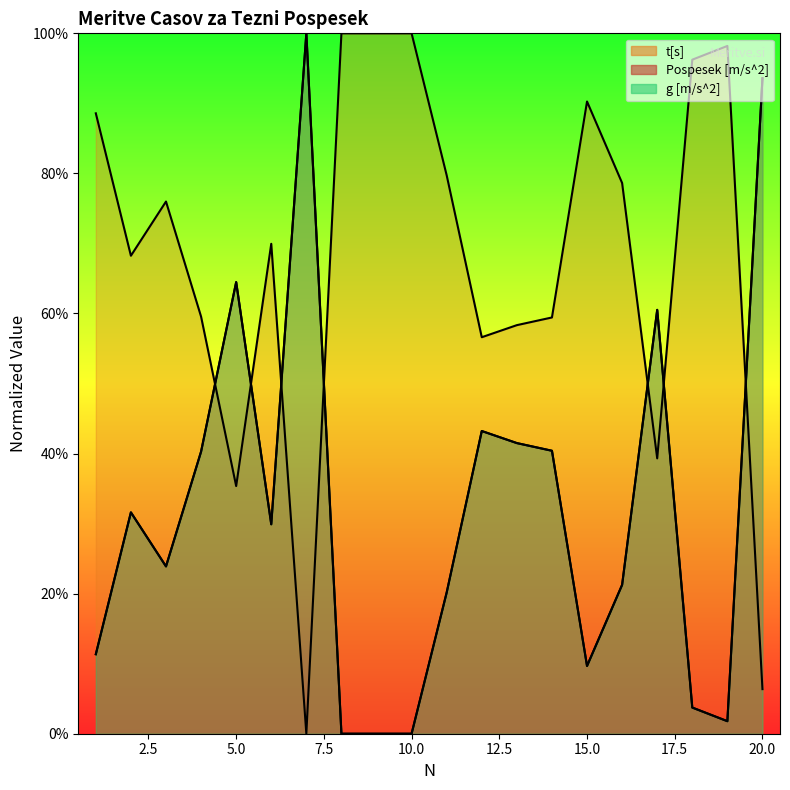

How many values in the Pospesek [m/s^2] series exceed 29?

10